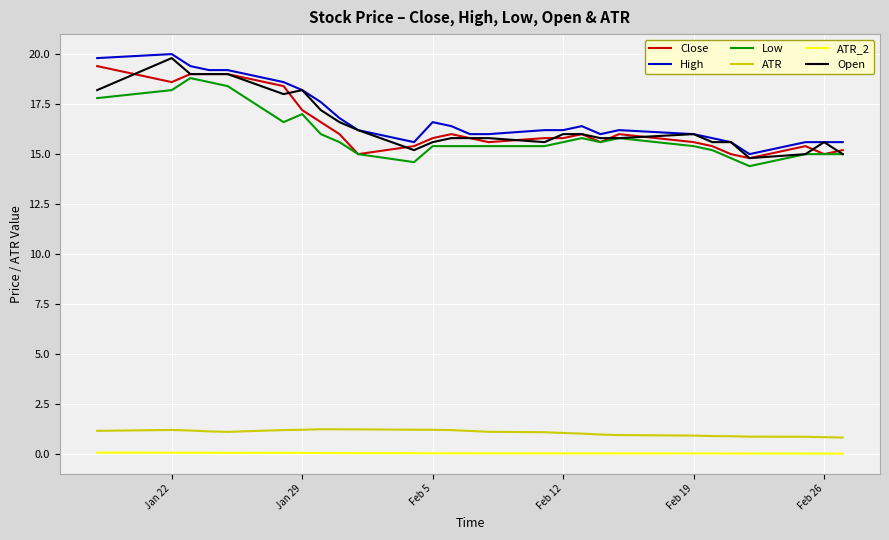

True or false: Open and ATR cross at least once.

False